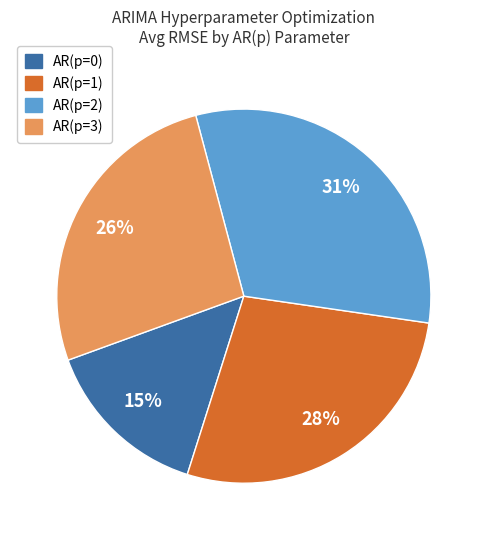

To the nearest percent, what is the combined percentage of AR(p=1) and AR(p=3)?

54%